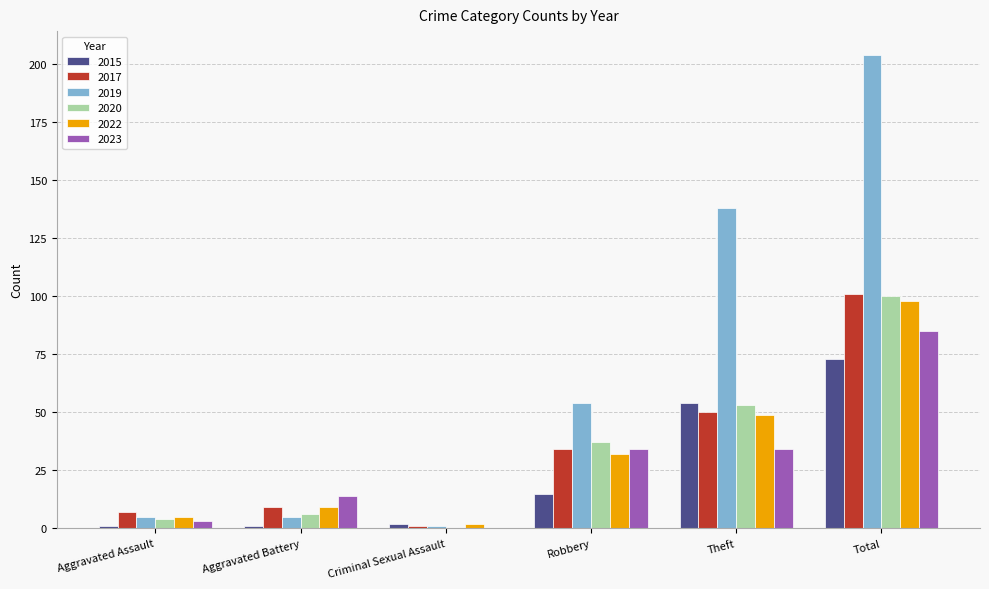

The value of 2023 at Criminal Sexual Assault is 29. True or false?

False